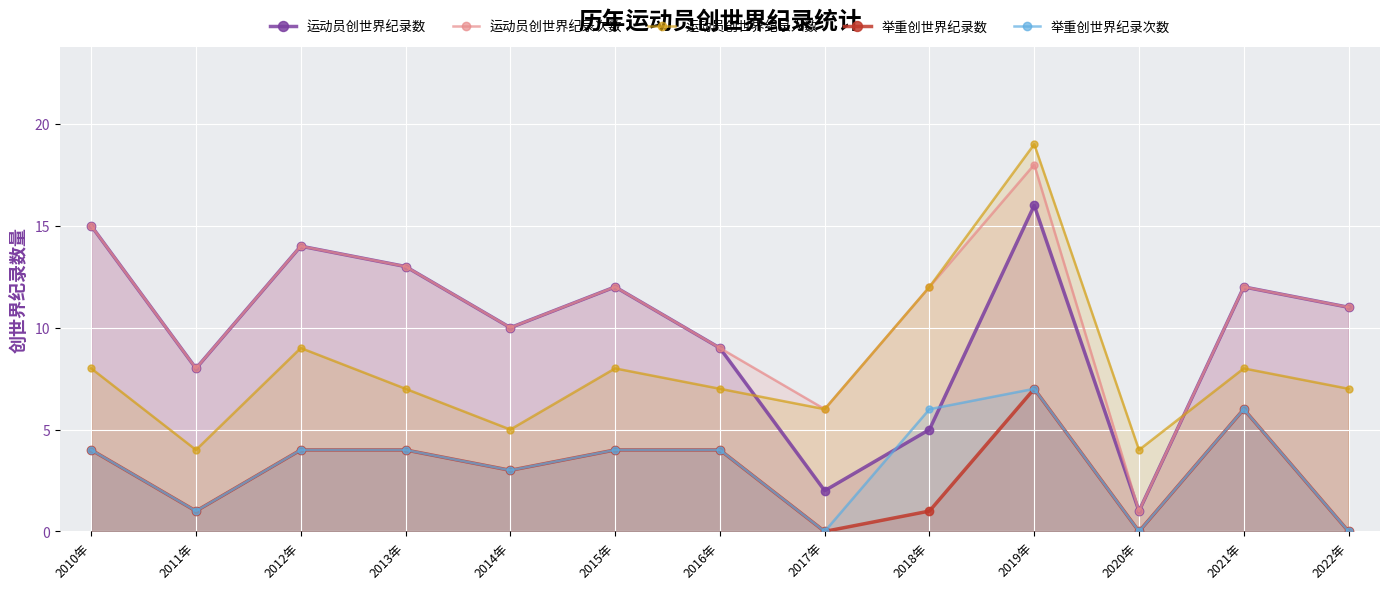

Between 2010年 and 2013年, which is larger?

2010年